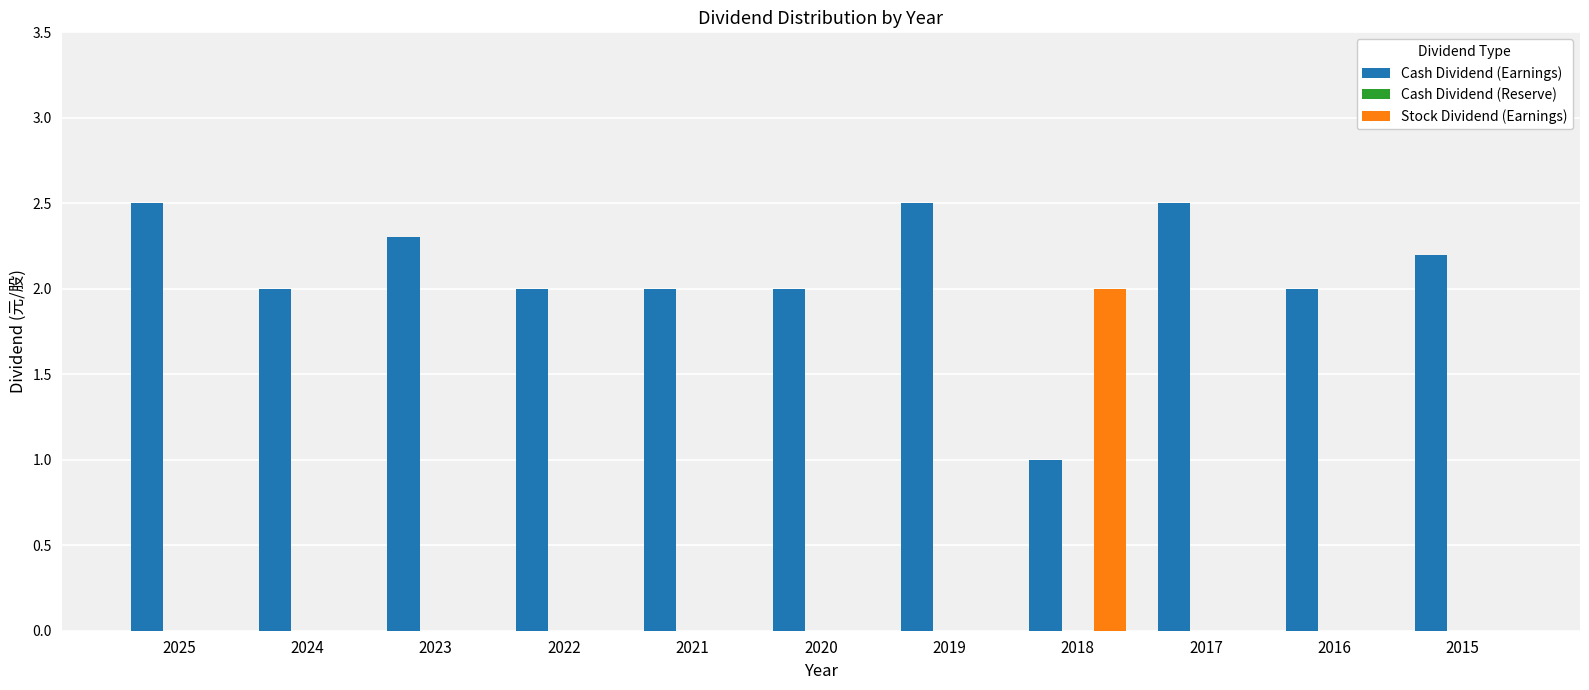

True or false: Stock Dividend (Earnings) has a value of 1.0 at 2020.

False